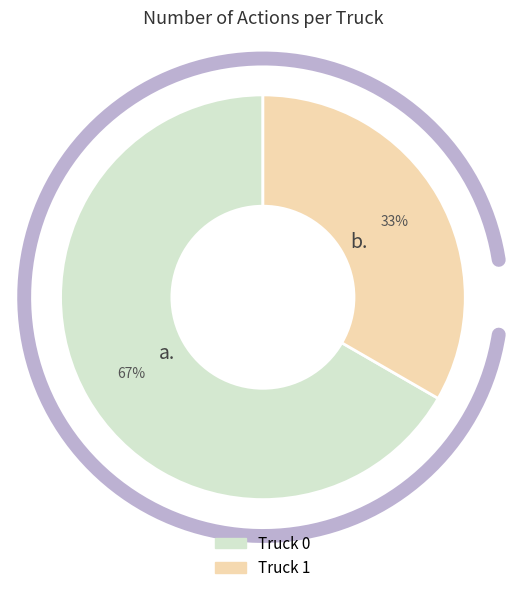

Is it true that Truck 0 is 67% of the pie?

True